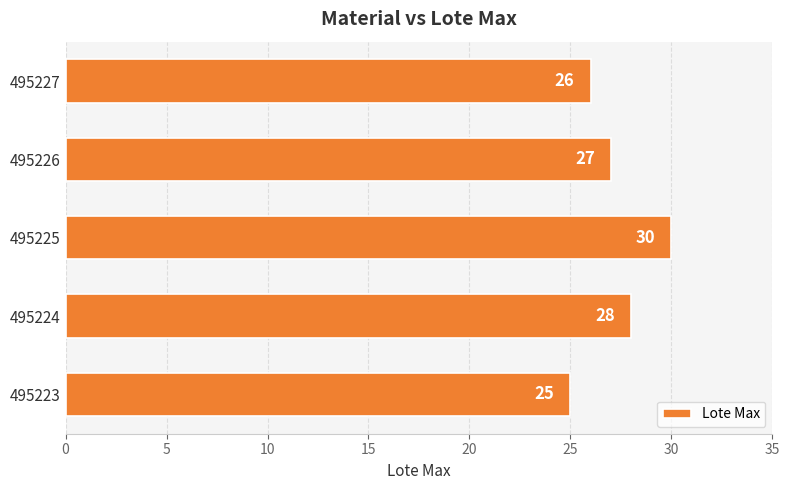

What is the difference between the second highest and second lowest values?

2